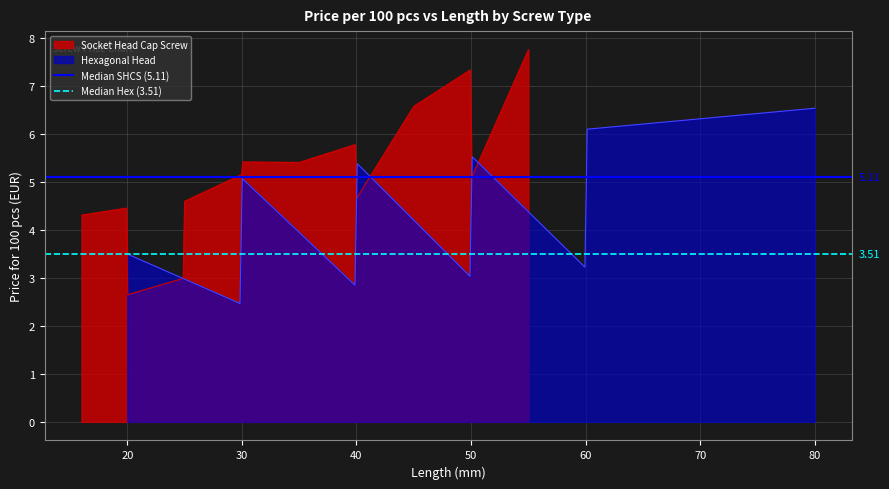

What is the highest value of the Socket Head Cap Screw series?

7.8